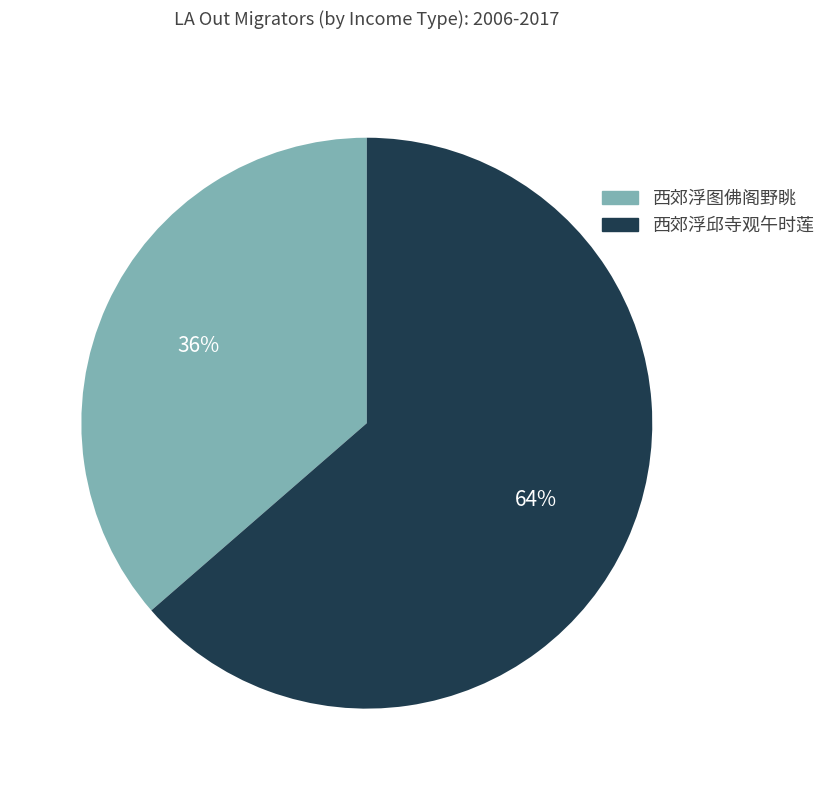

Which category has the biggest portion of the pie?

西郊浮邱寺观午时莲